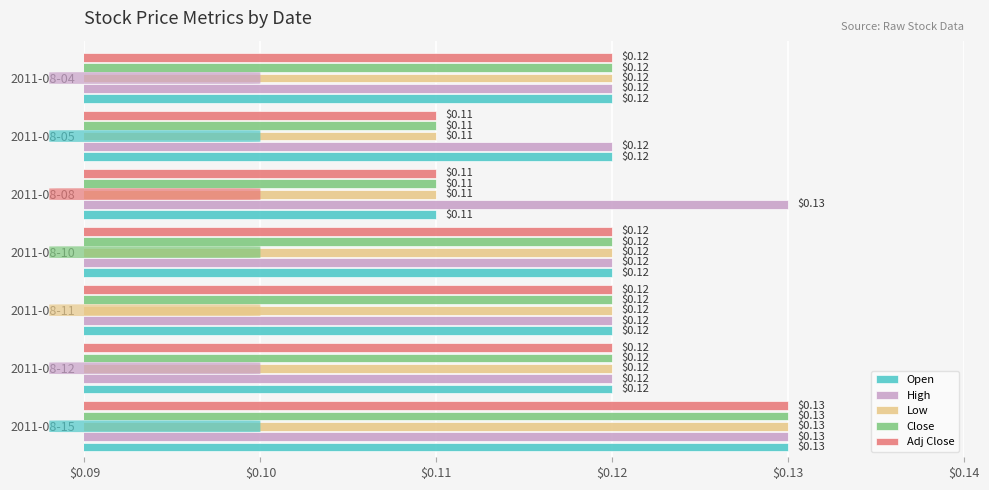

At how many categories does at least one series exceed 0?

7